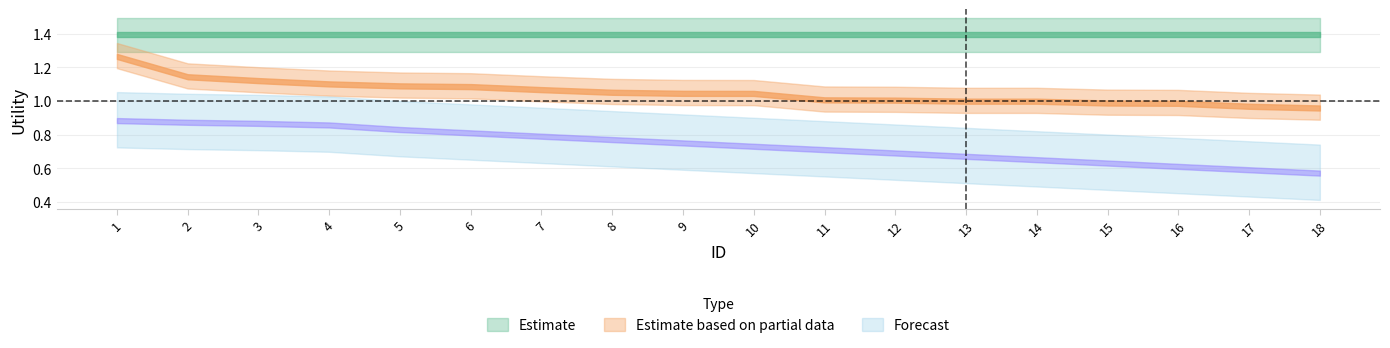

Which category has the highest value in the Estimate series?

1